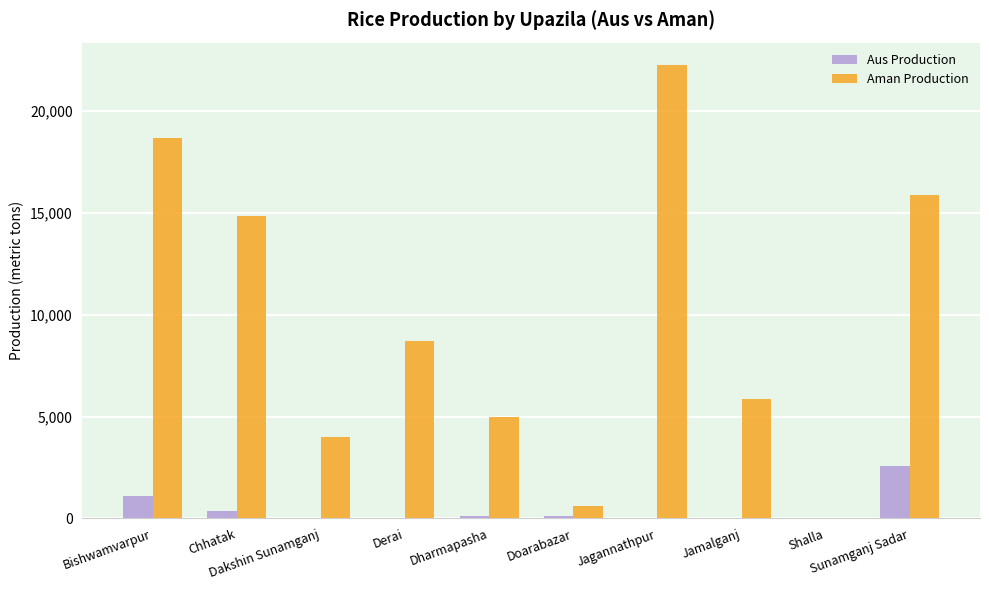

Which series has the largest total across all categories?

Aman Production